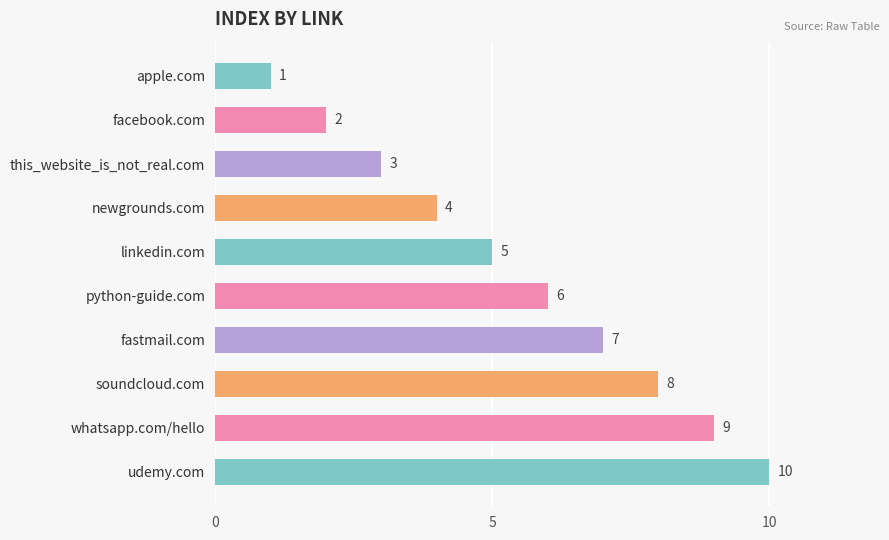

Rank the categories by value from highest to lowest.

udemy.com, whatsapp.com/hello, soundcloud.com, fastmail.com, python-guide.com, linkedin.com, newgrounds.com, this_website_is_not_real.com, facebook.com, apple.com